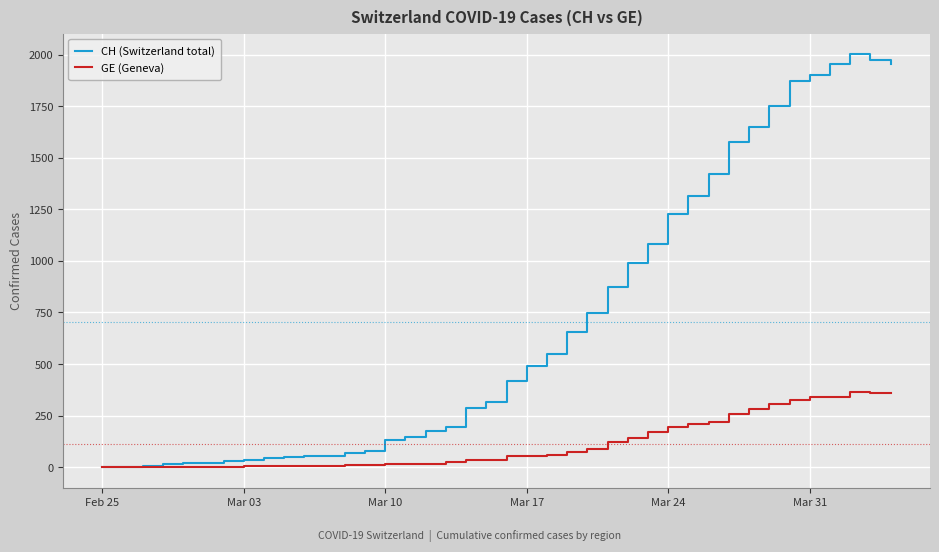

What is the average value of the CH (Switzerland total) series?

704